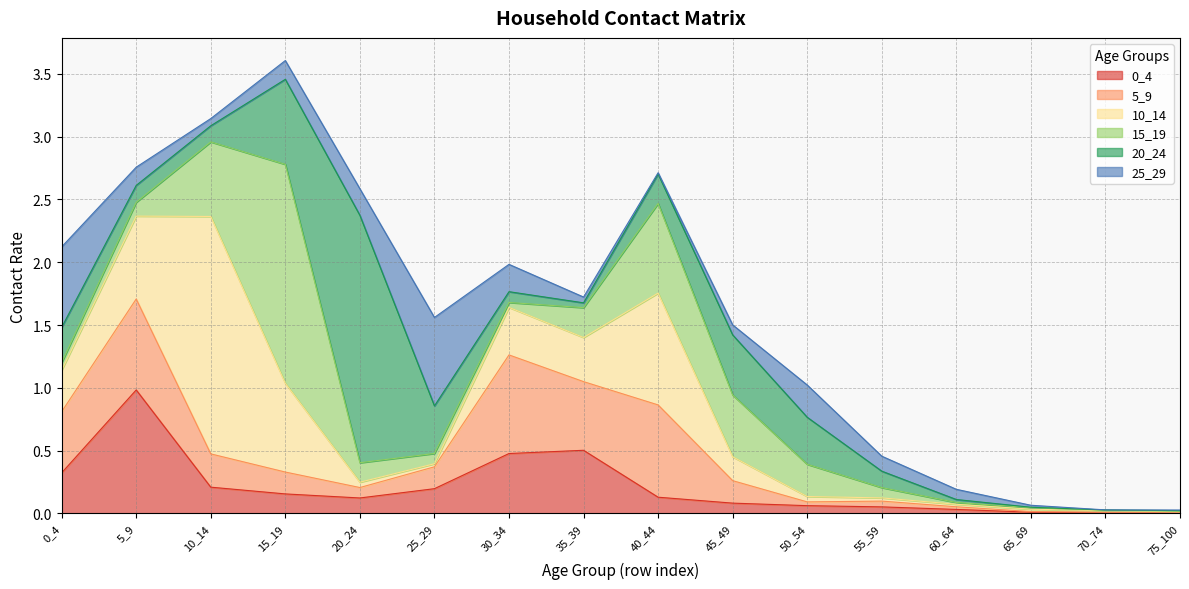

At 55_59, list the series in order from smallest to largest.

10_14, 5_9, 0_4, 15_19, 25_29, 20_24